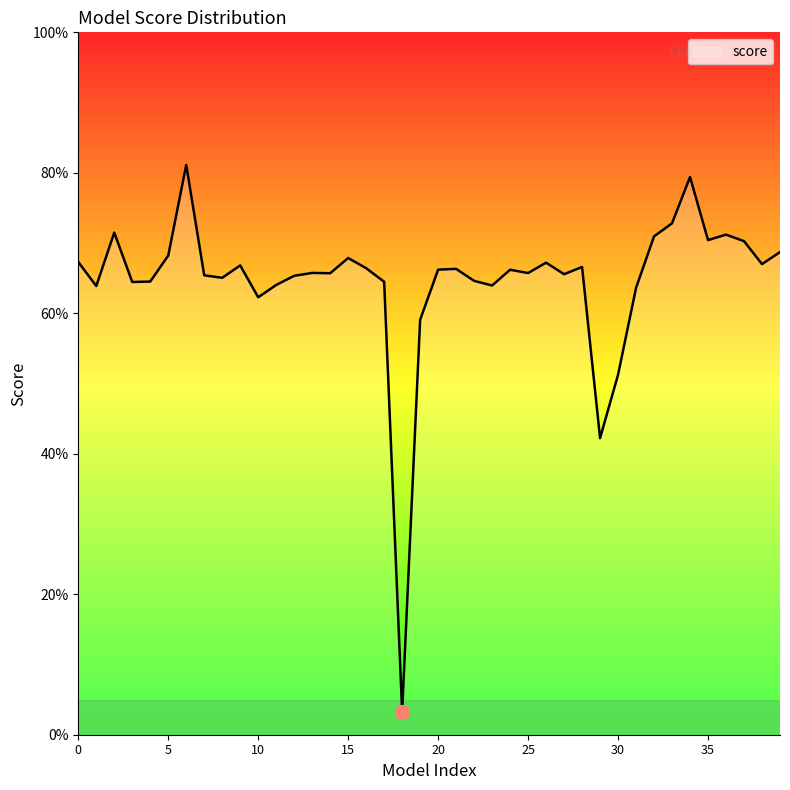

At which category does the data reach its first local peak?

2